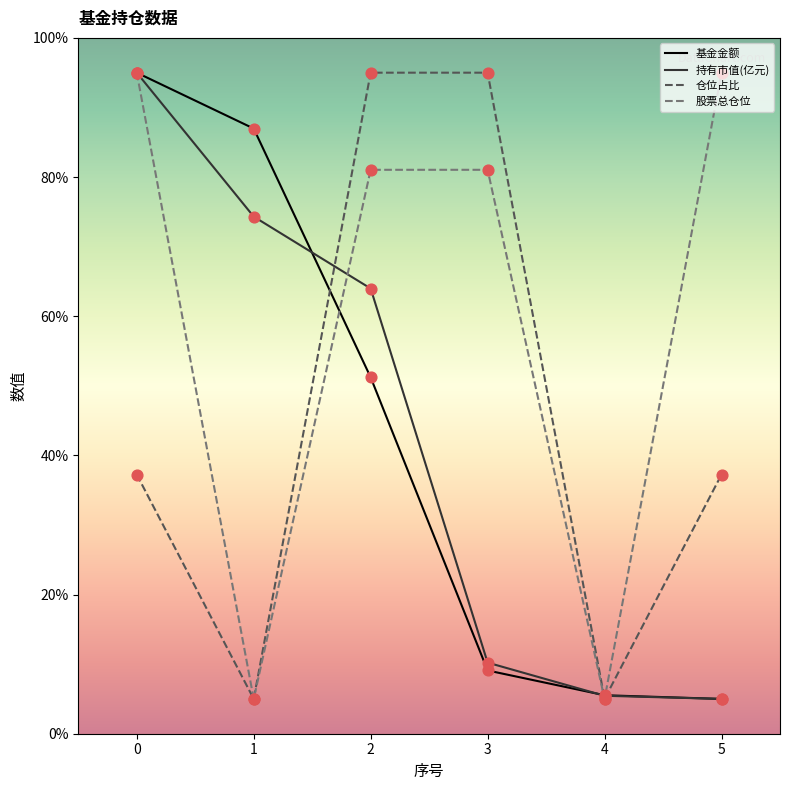

What is the total value across all series at 5?

142.2